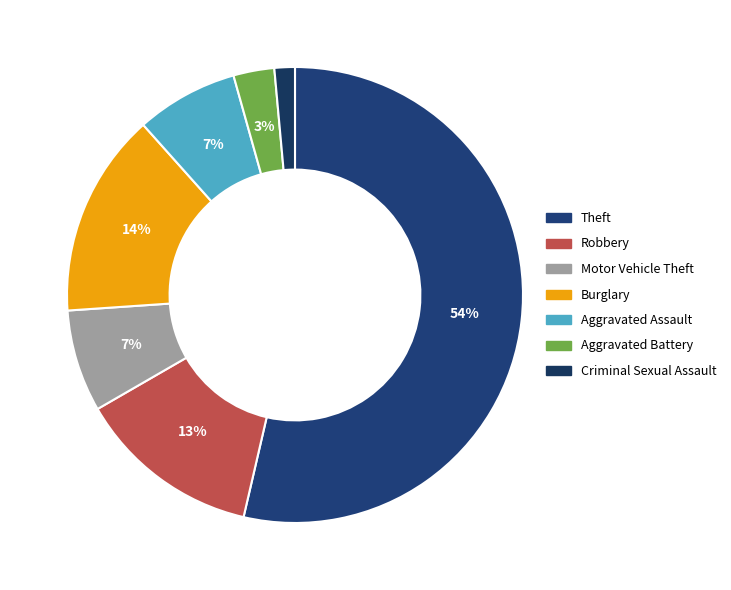

Which slice is the largest?

Theft